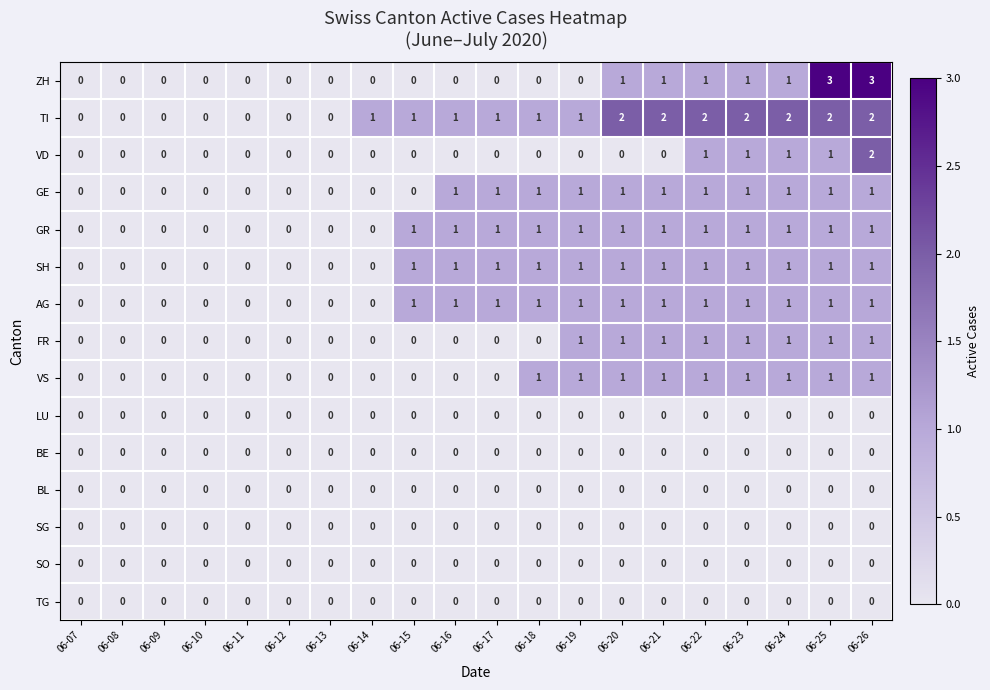

How many VD values are between 0 and 1?

19